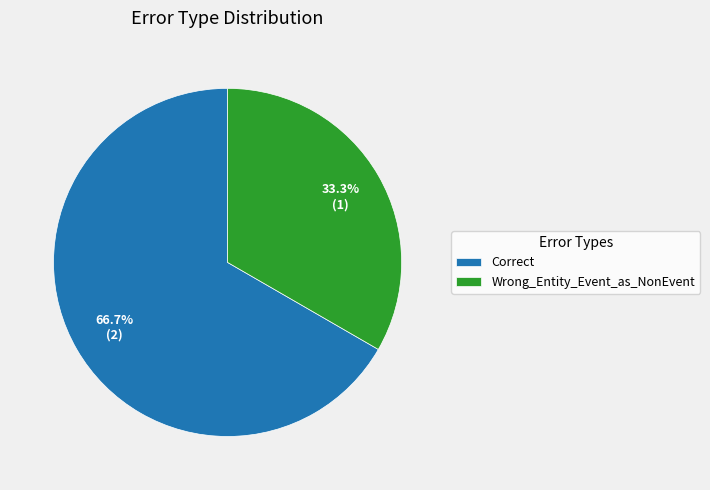

The Correct slice represents 80% of the pie. True or false?

False